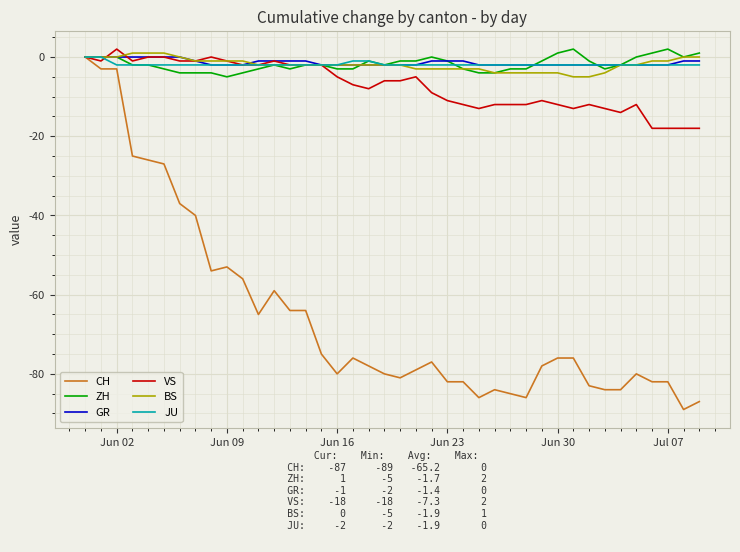

Reading left to right, what are all the values shown in this chart?

CH: 0	-3	-3	-25	-26	-27	-37	-40	-54	-53	-56	-65	-59	-64	-64	-75	-80	-76	-78	-80	-81	-79	-77	-82	-82	-86	-84	-85	-86	-78	-76	-76	-83	-84	-84	-80	-82	-82	-89	-87
ZH: 0	0	0	-2	-2	-3	-4	-4	-4	-5	-4	-3	-2	-3	-2	-2	-3	-3	-1	-2	-1	-1	0	-1	-3	-4	-4	-3	-3	-1	1	2	-1	-3	-2	0	1	2	0	1
GR: 0	0	0	0	0	0	0	-1	-2	-2	-2	-1	-1	-1	-1	-2	-2	-2	-2	-2	-2	-2	-1	-1	-1	-2	-2	-2	-2	-2	-2	-2	-2	-2	-2	-2	-2	-2	-1	-1
VS: 0	-1	2	-1	0	0	-1	-1	0	-1	-2	-2	-1	-2	-2	-2	-5	-7	-8	-6	-6	-5	-9	-11	-12	-13	-12	-12	-12	-11	-12	-13	-12	-13	-14	-12	-18	-18	-18	-18
BS: 0	0	0	1	1	1	0	-1	-1	-1	-1	-2	-2	-2	-2	-2	-2	-2	-2	-2	-2	-3	-3	-3	-3	-3	-4	-4	-4	-4	-4	-5	-5	-4	-2	-2	-1	-1	0	0
JU: 0	0	-2	-2	-2	-2	-2	-2	-2	-2	-2	-2	-2	-2	-2	-2	-2	-1	-1	-2	-2	-2	-2	-2	-2	-2	-2	-2	-2	-2	-2	-2	-2	-2	-2	-2	-2	-2	-2	-2